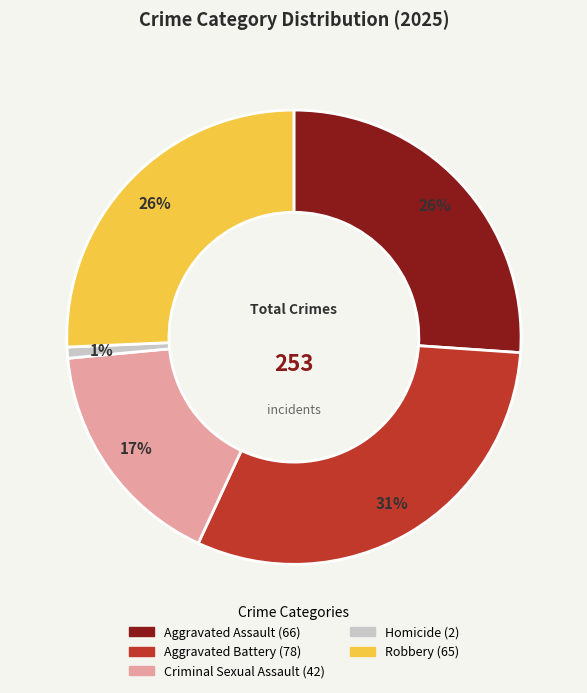

Which slice is the largest?

Aggravated Battery